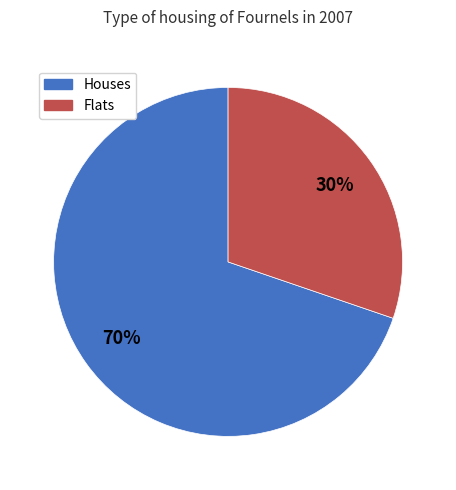

Is there any slice that represents more than half of the pie?

Yes